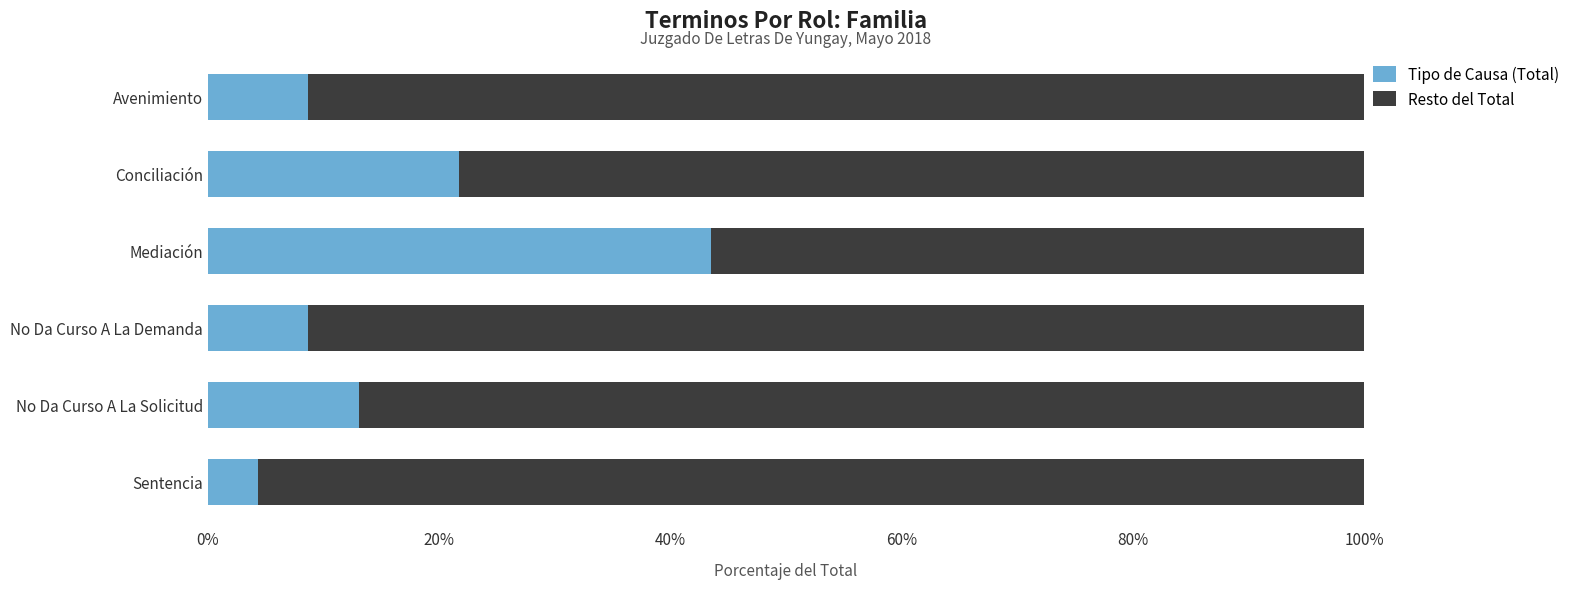

What are all the series names shown in the legend?

Tipo de Causa (Total), Resto del Total